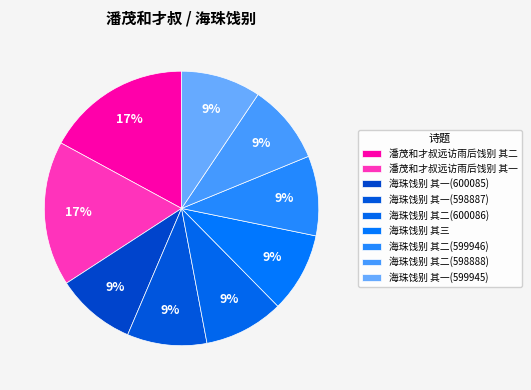

Rank the categories by value from lowest to highest.

海珠饯别 其一(598887), 海珠饯别 其二(598888), 海珠饯别 其一(599945), 海珠饯别 其二(599946), 海珠饯别 其三, 海珠饯别 其一(600085), 海珠饯别 其二(600086), 潘茂和才叔远访雨后饯别 其一, 潘茂和才叔远访雨后饯别 其二